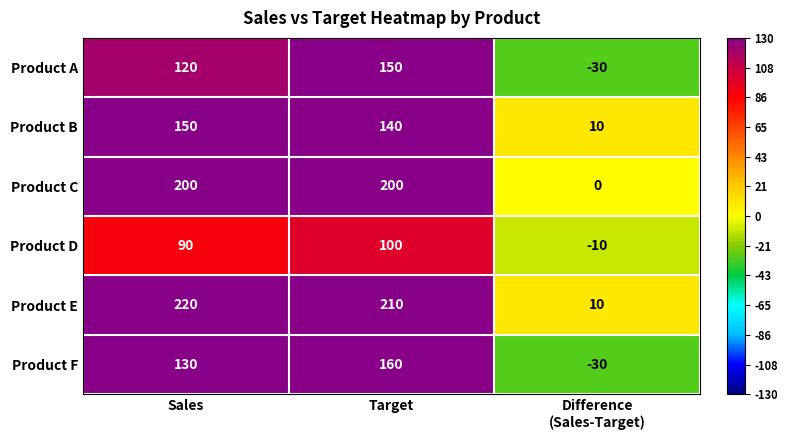

Reading left to right, what are all the values shown in this chart?

Product A: 120	150	-30
Product B: 150	140	10
Product C: 200	200	0
Product D: 90	100	-10
Product E: 220	210	10
Product F: 130	160	-30